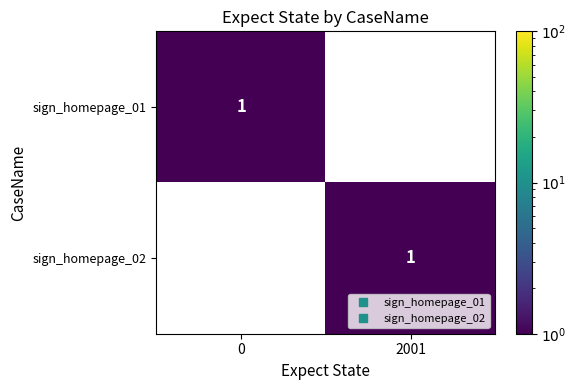

The value of sign_homepage_01 at 2001 is -1. True or false?

False